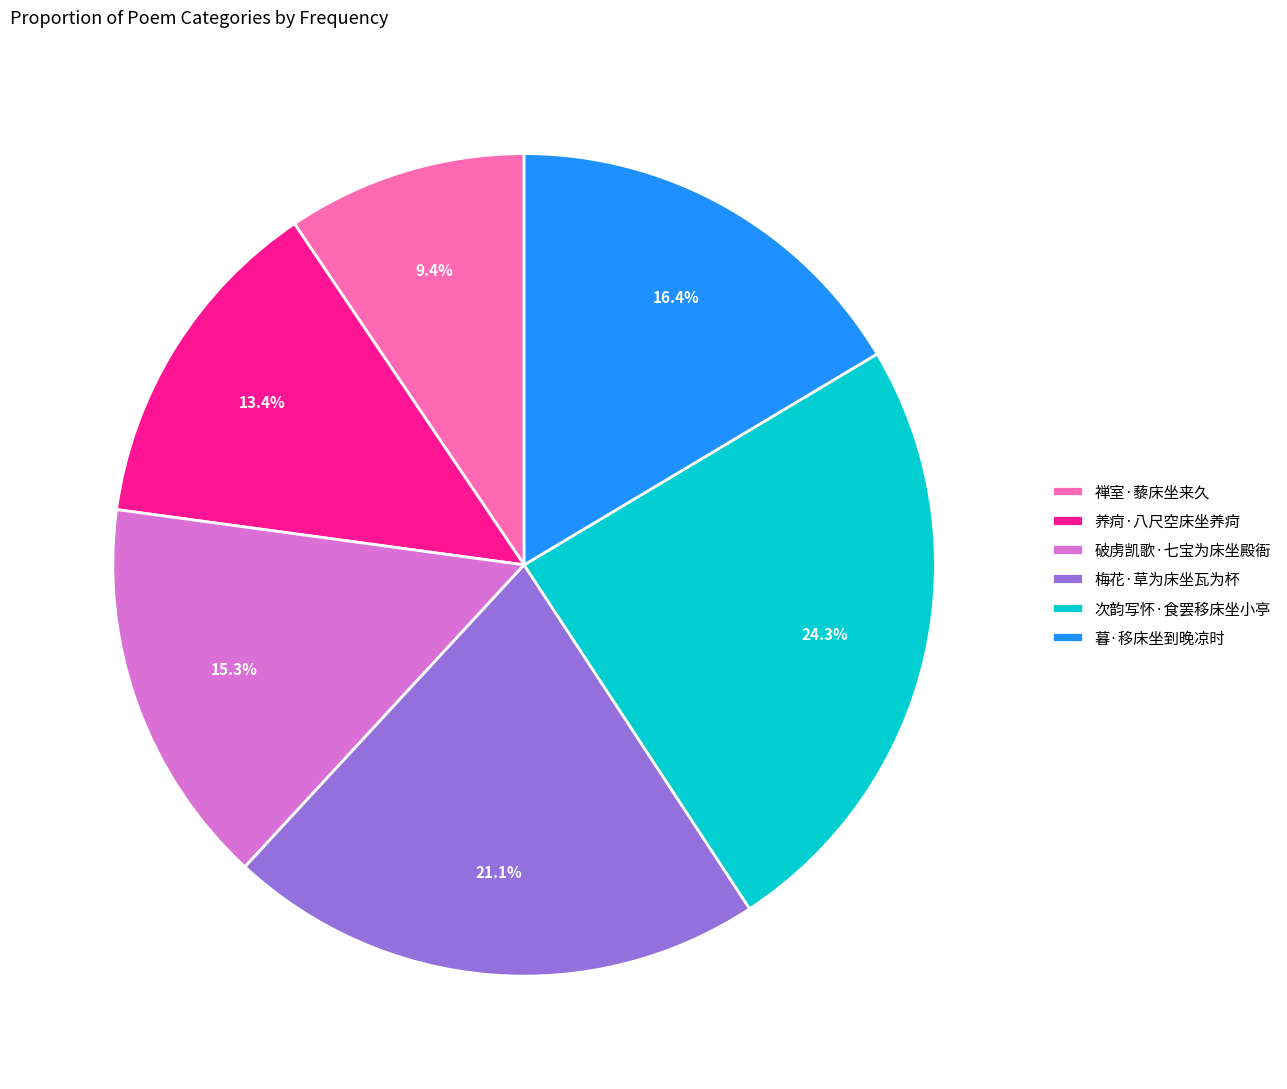

Which category has the biggest portion of the pie?

次韵写怀·食罢移床坐小亭